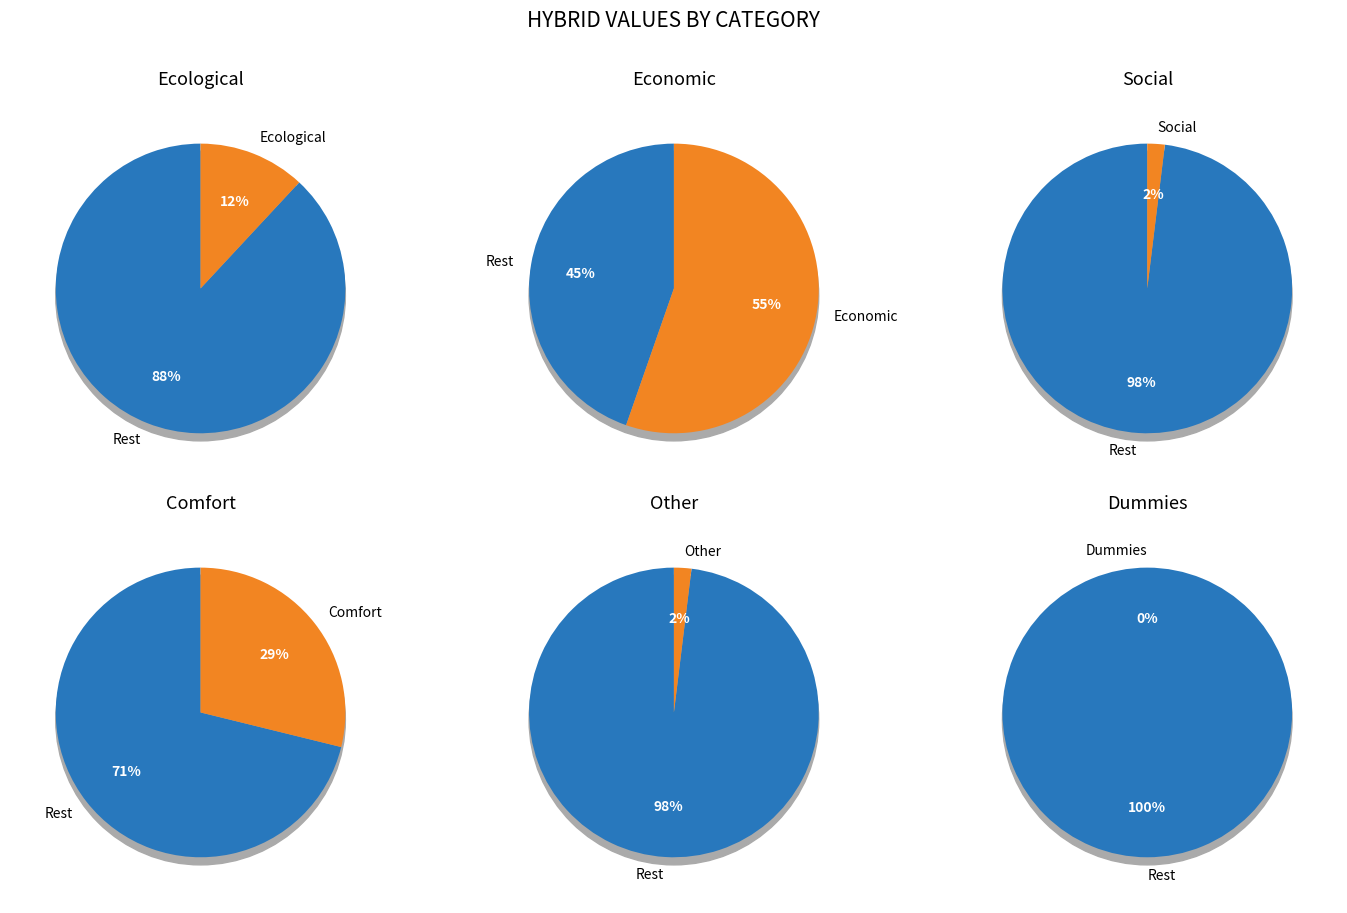

The Social slice represents 11% of the pie. True or false?

False